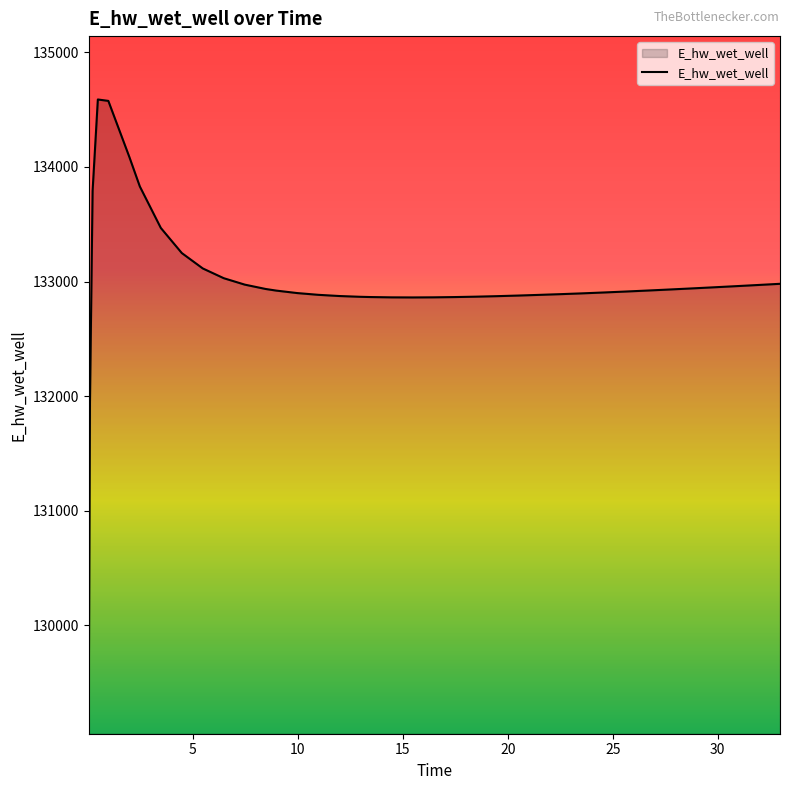

How many values exceed 132919?

20